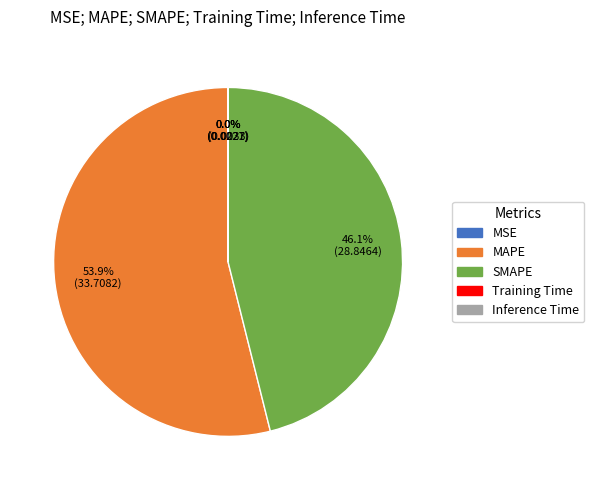

What portion of the pie excludes MAPE?

46.1%